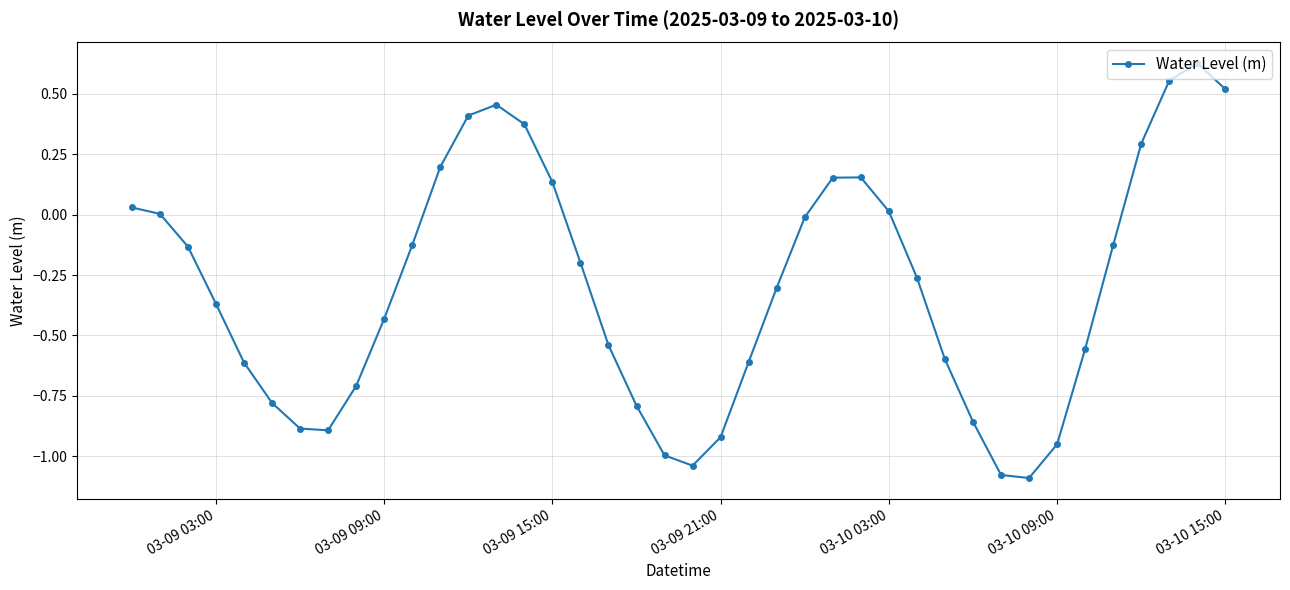

True or false: the data has more than 1 interior local peaks.

True